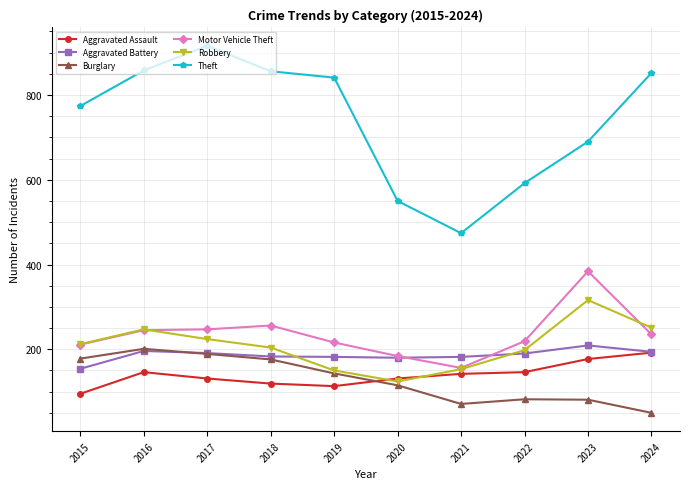

What is the value of the Theft point at the 8th from the left?

592